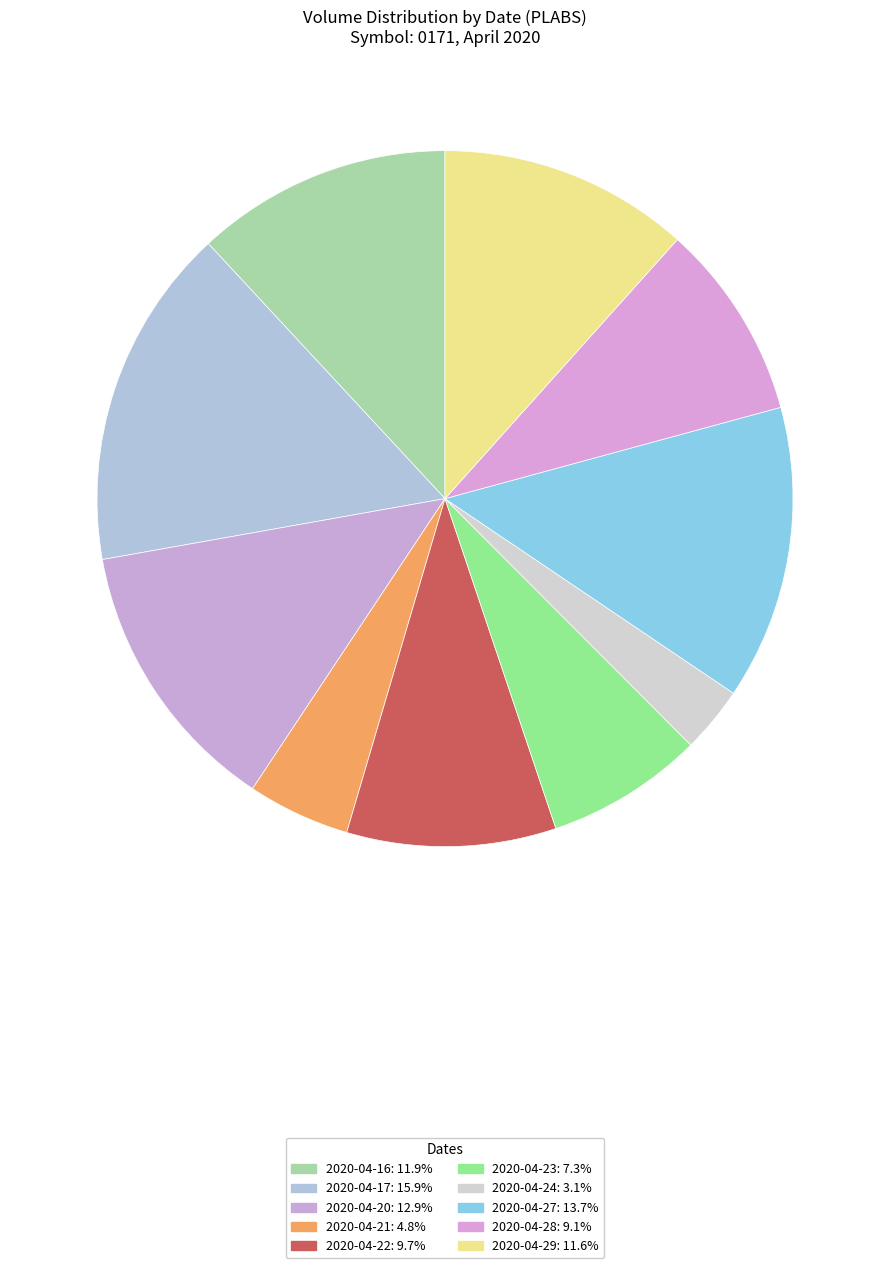

How many slices are in this pie chart?

10